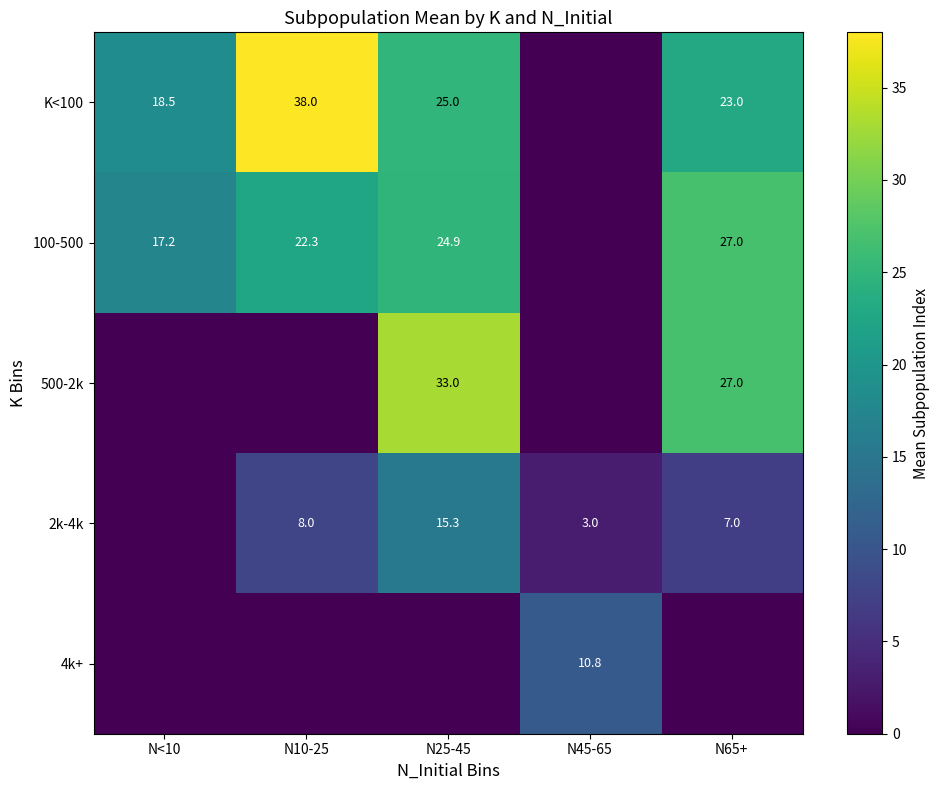

The K<100 series shows 25.0 at N25-45. True or false?

True